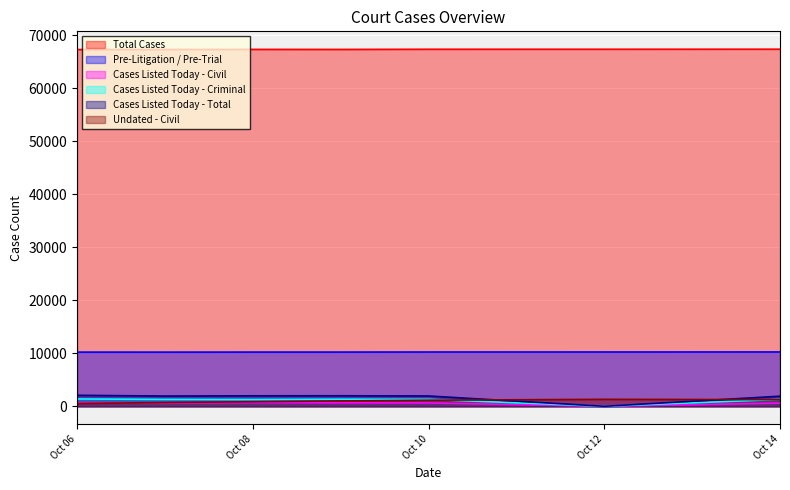

Which series has the largest total across all categories?

Total Cases